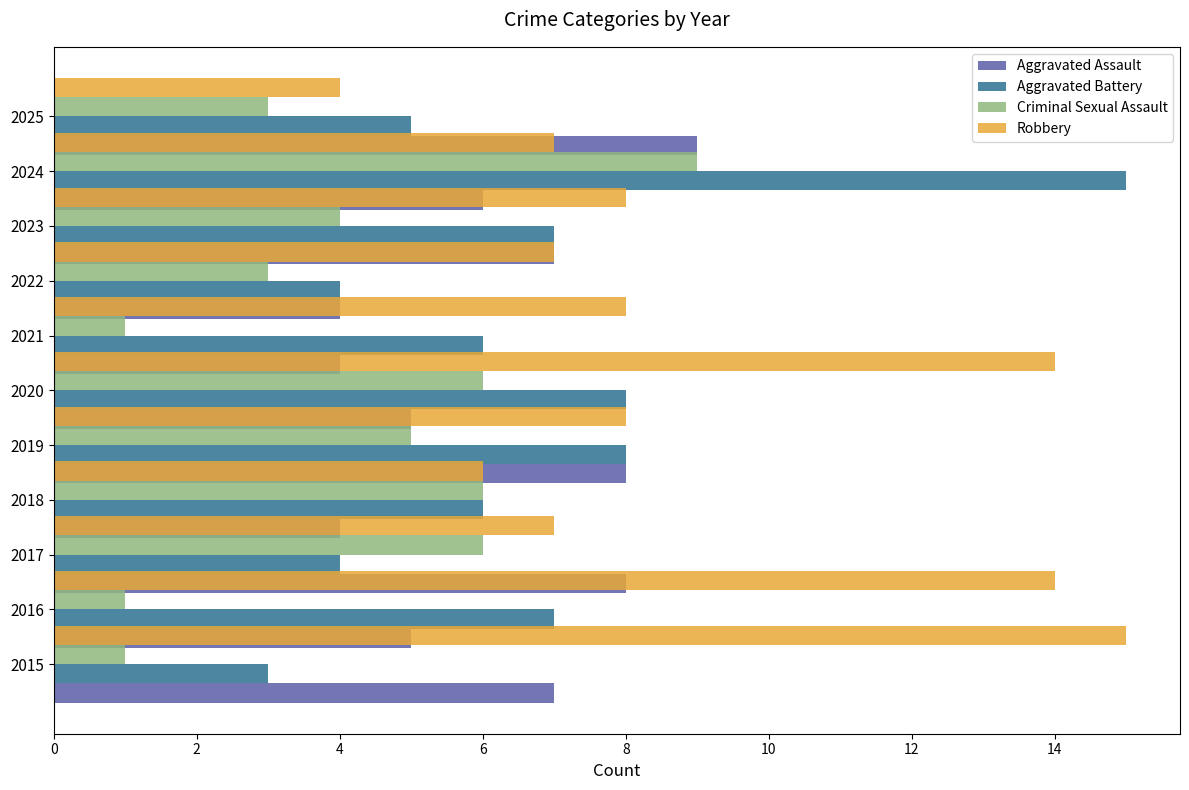

Between 2018 and 2024, which is larger?

2024